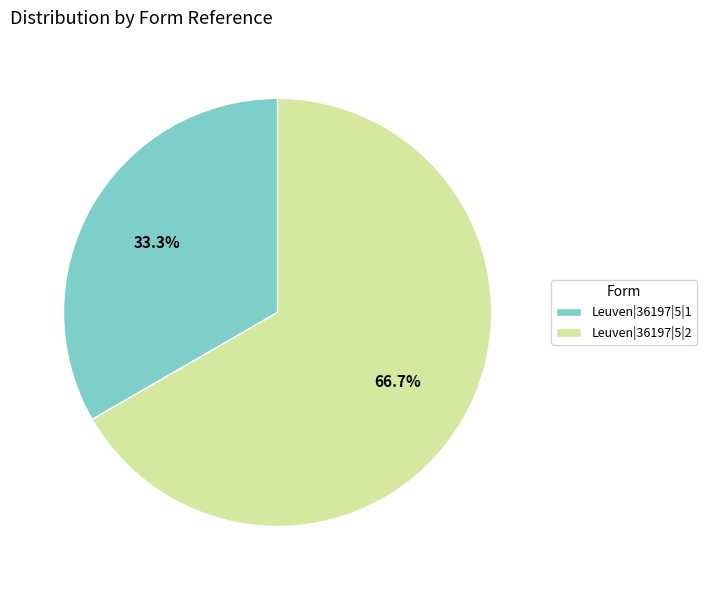

Is there a majority slice in this chart?

Yes